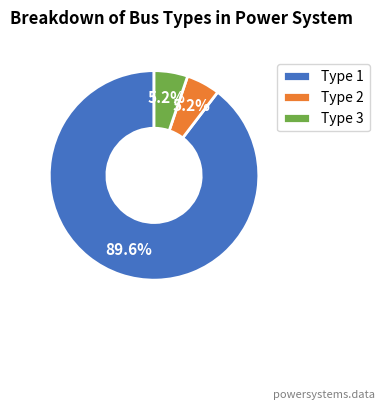

What percentage do Type 2 and Type 1 together represent?

94.8%